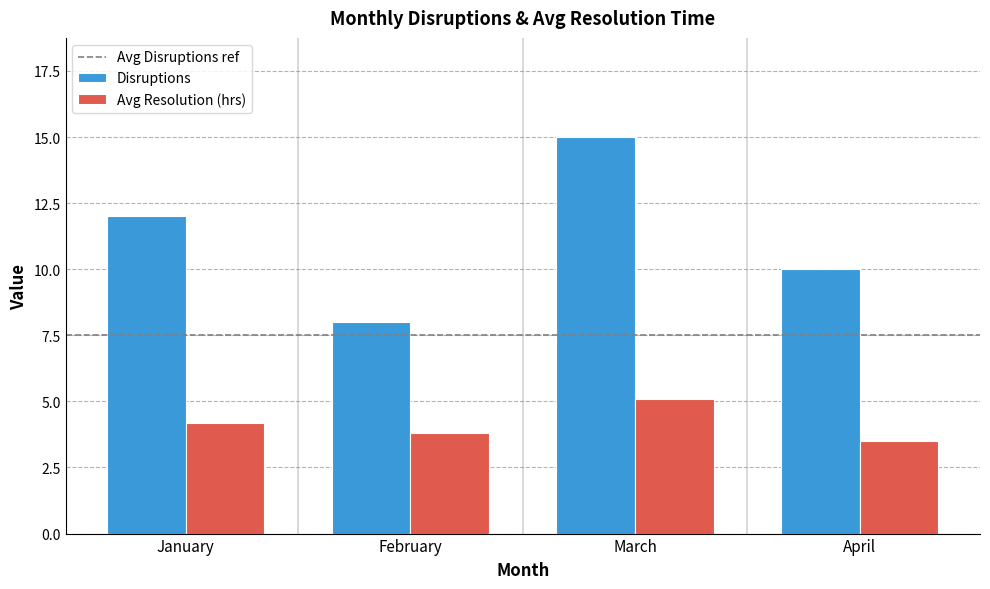

Which category has the lowest value in the Disruptions series?

February